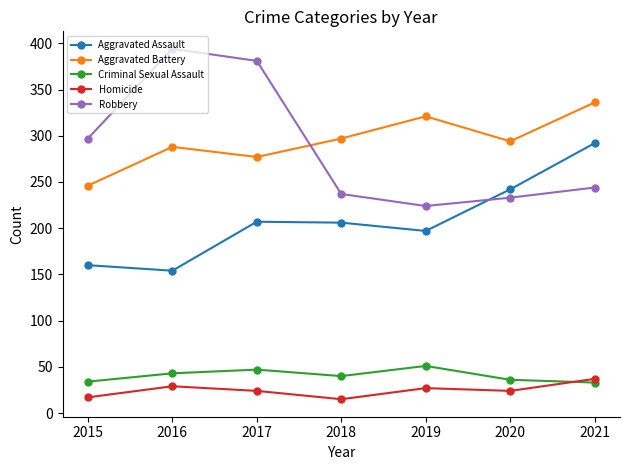

What is the highest value of the Homicide series?

37